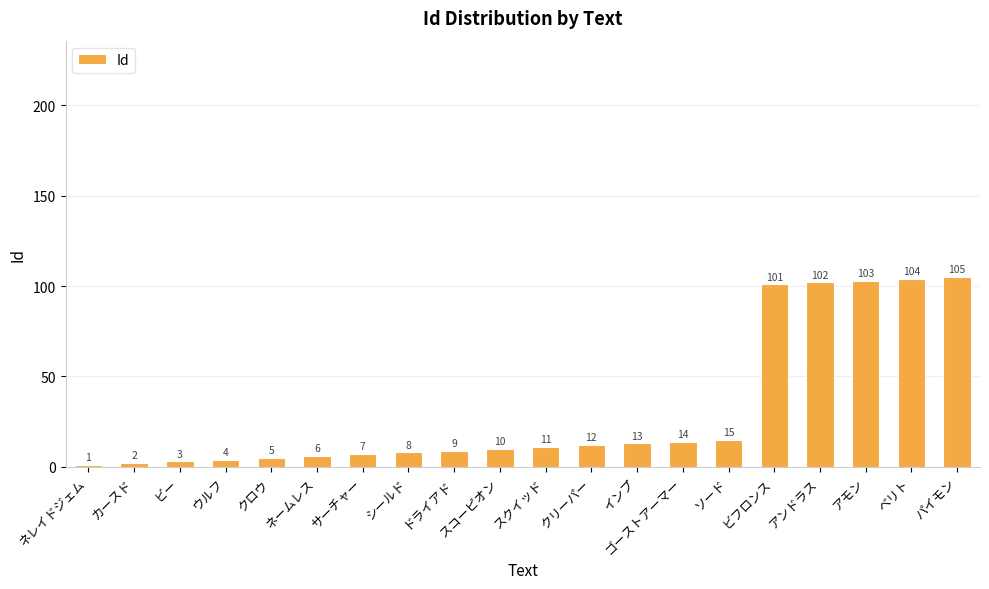

Reading right to left, extract all data points from this chart.

105	104	103	102	101	15	14	13	12	11	10	9	8	7	6	5	4	3	2	1